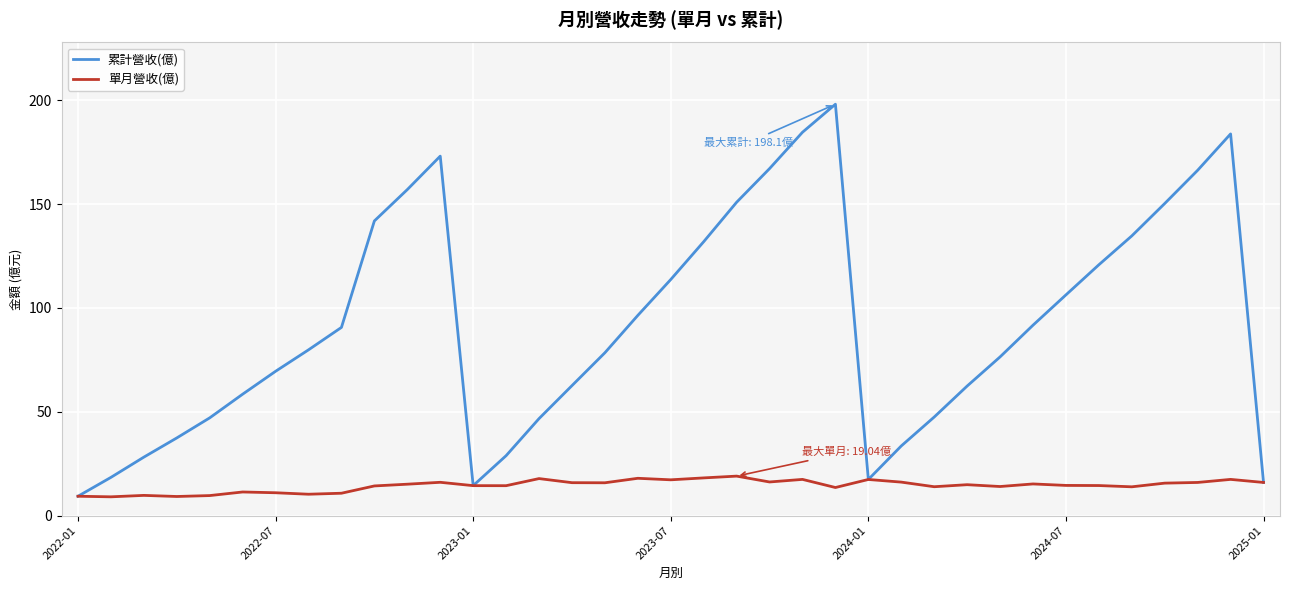

What is the smallest value displayed?

9.1